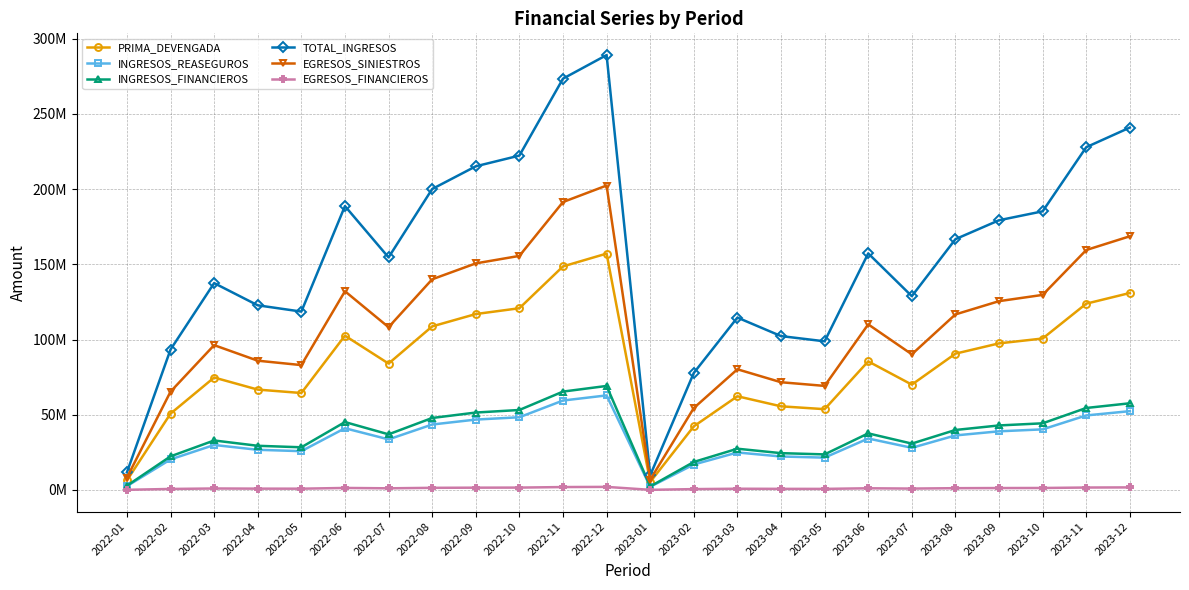

What are all the series names shown in the legend?

PRIMA_DEVENGADA, INGRESOS_REASEGUROS, INGRESOS_FINANCIEROS, TOTAL_INGRESOS, EGRESOS_SINIESTROS, EGRESOS_FINANCIEROS